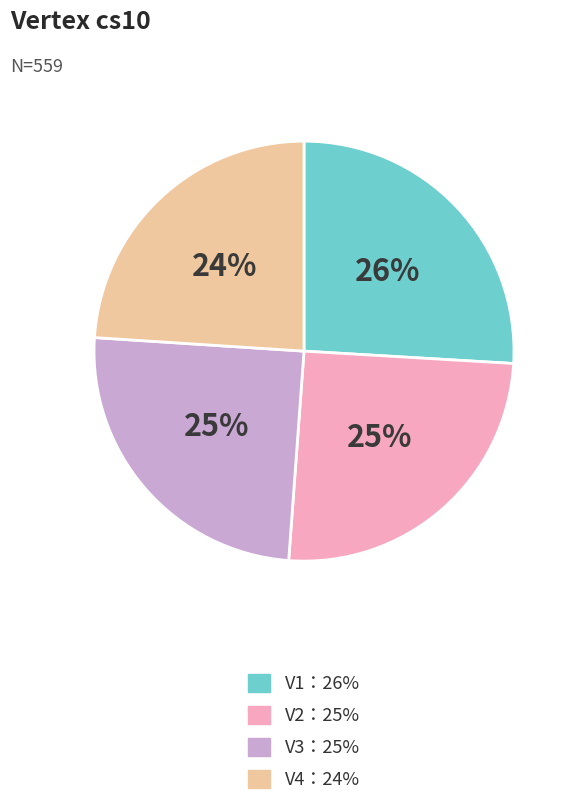

To the nearest percent, what is the average slice percentage?

25%